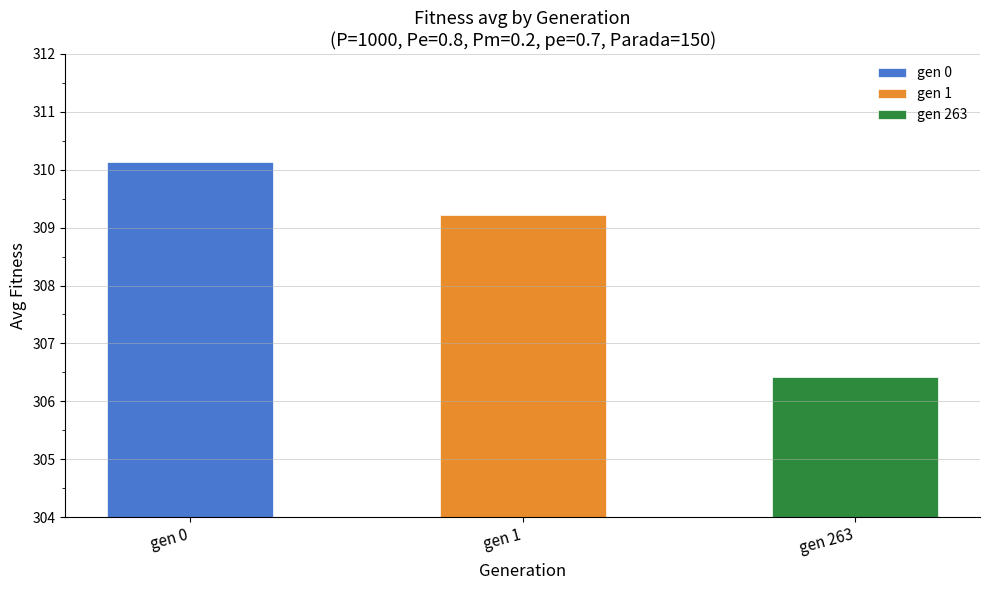

Is it true that the value at gen 263 is 71.7?

False